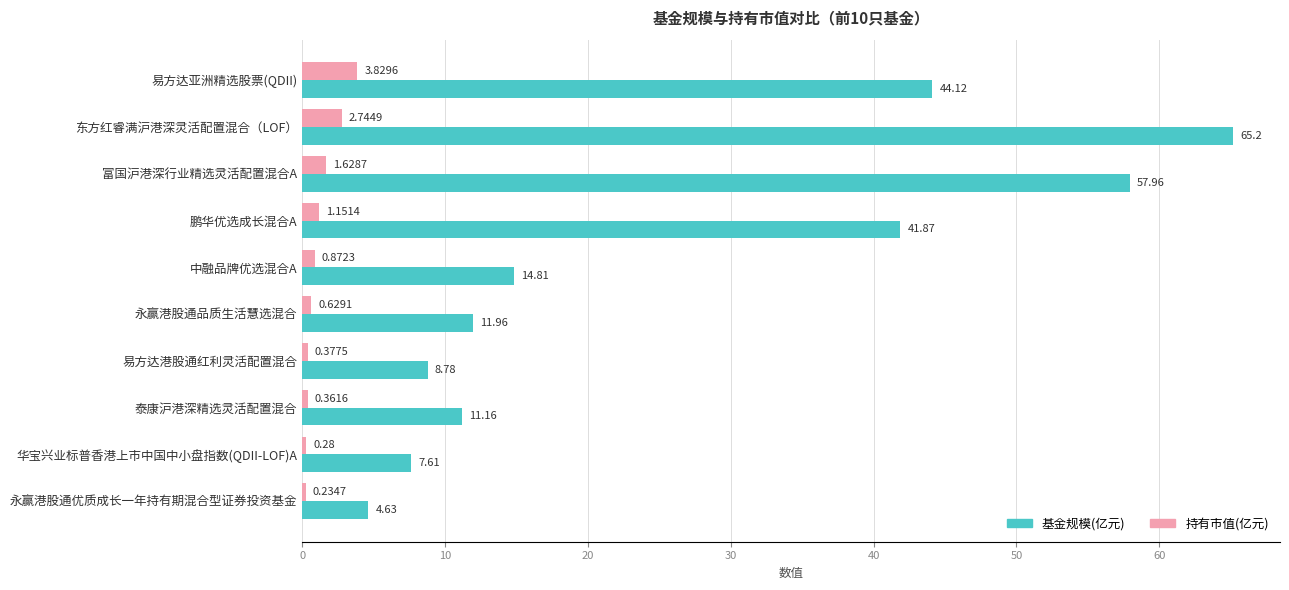

What is the difference between the highest and lowest values at 泰康沪港深精选灵活配置混合?

10.8